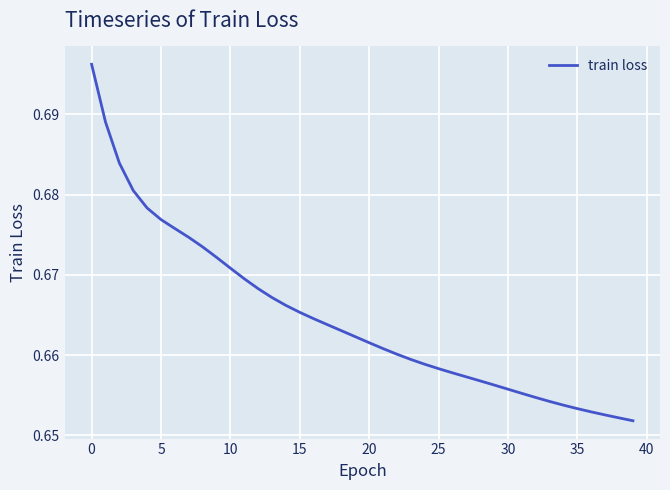

What is the greatest value displayed?

0.7